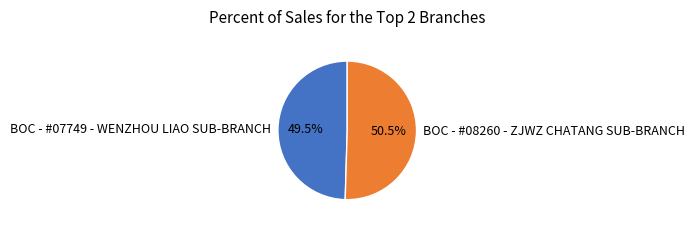

Which category has the smallest portion of the pie?

BOC - #07749 - WENZHOU LIAO SUB-BRANCH